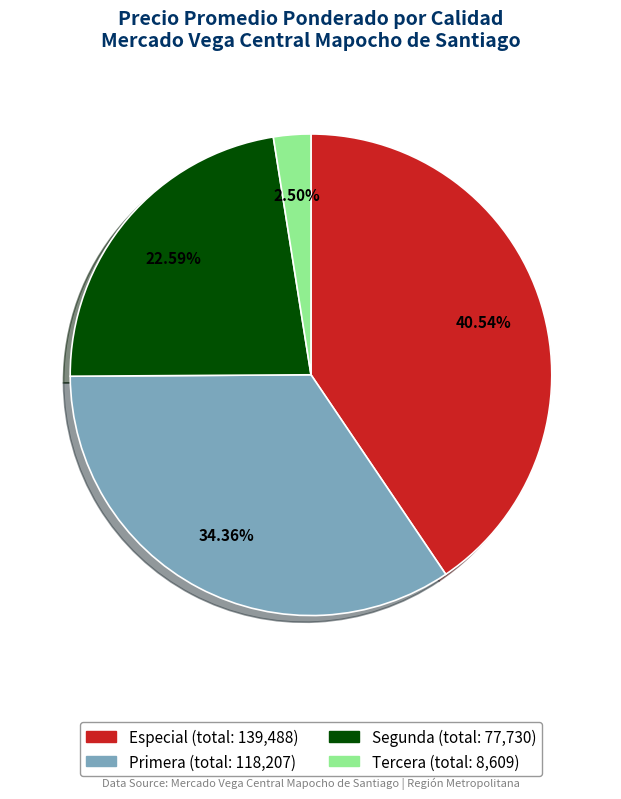

To the nearest percent, what is the average slice percentage?

25%